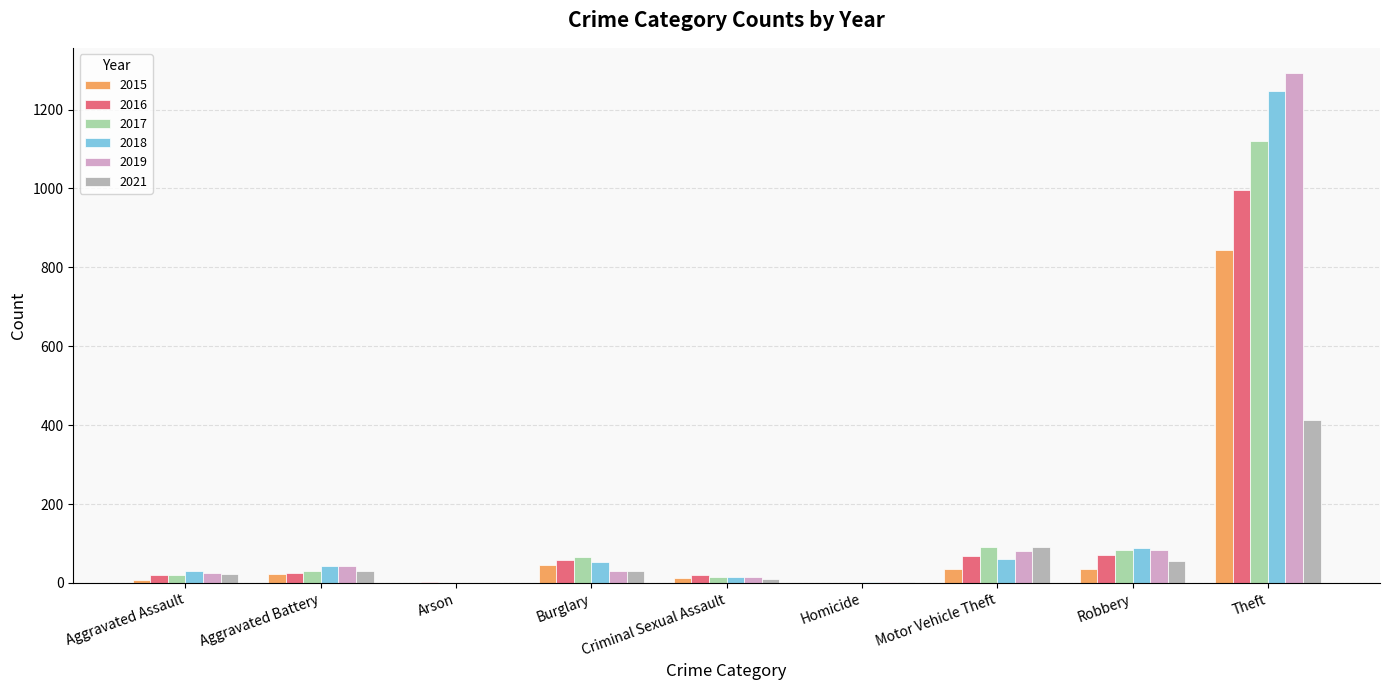

What is the value of the 2021 bar at the 6th from the left?

2